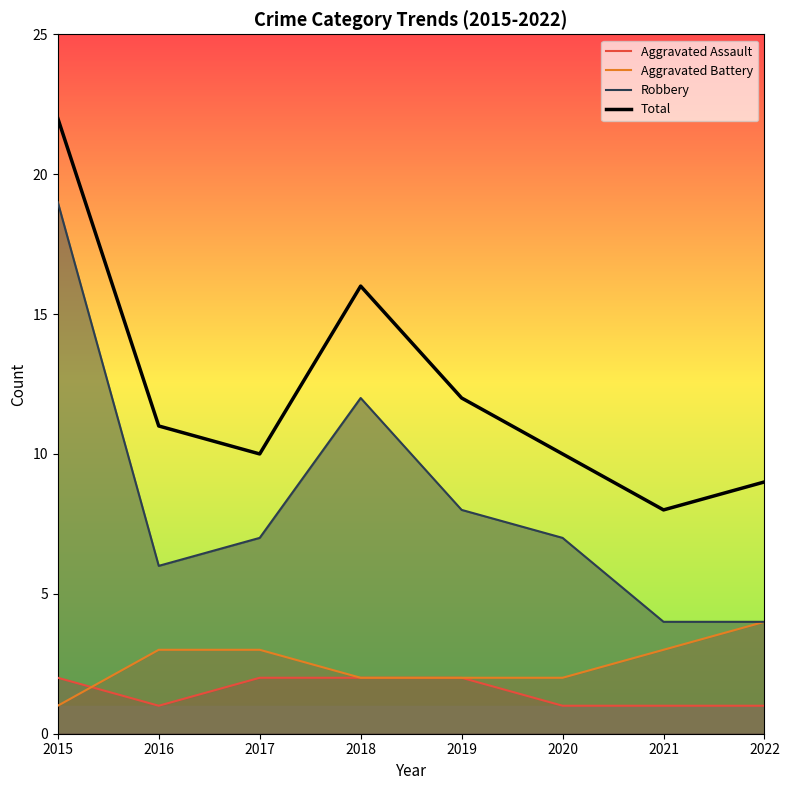

The value of Total at 2016 is 11. True or false?

True